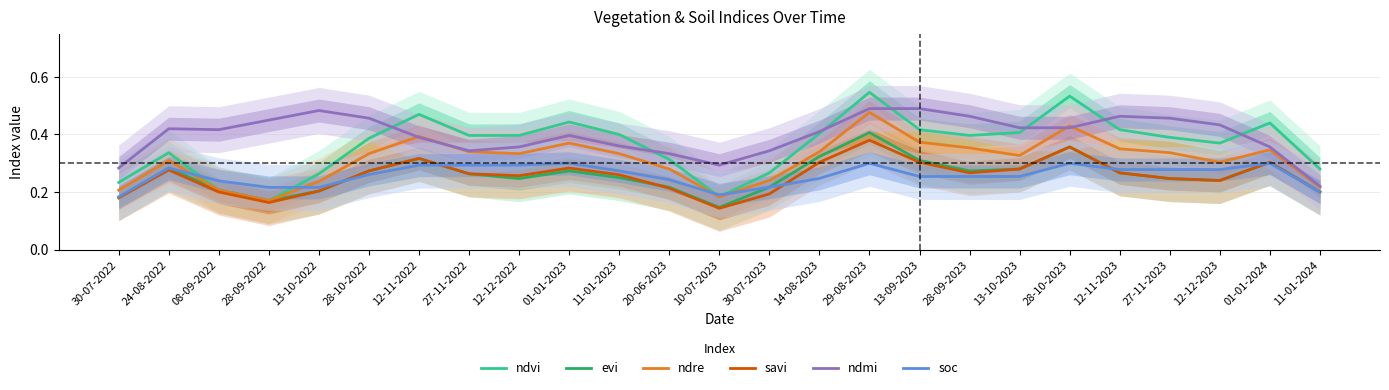

What is the total value across all series at 10-07-2023?

1.1